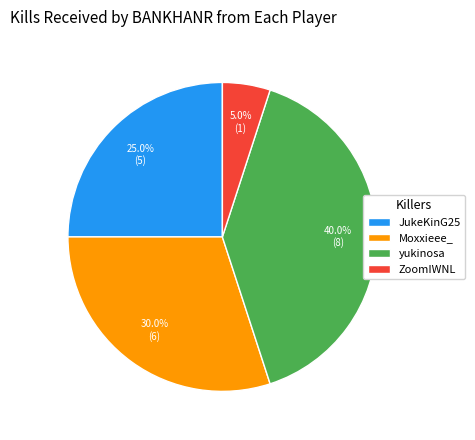

How much of the chart is everything except yukinosa?

60.0%